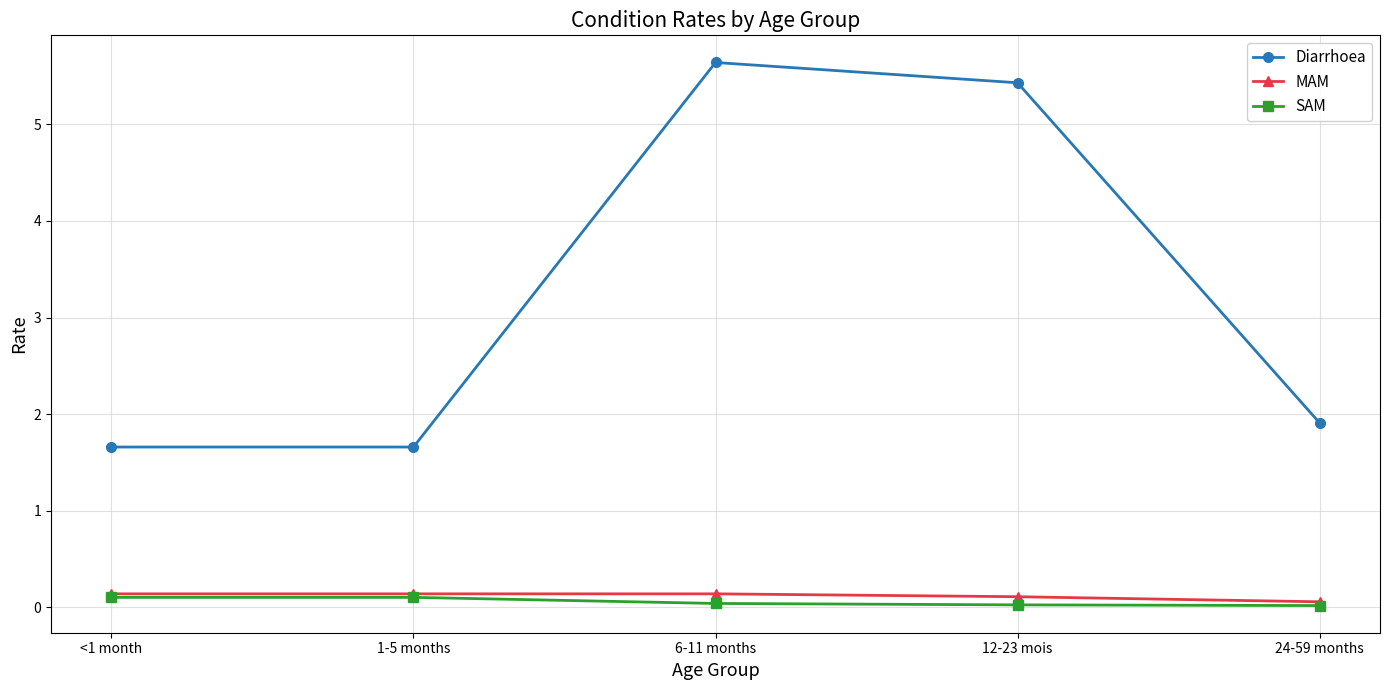

Count the Diarrhoea values in the range 1 to 5.

3